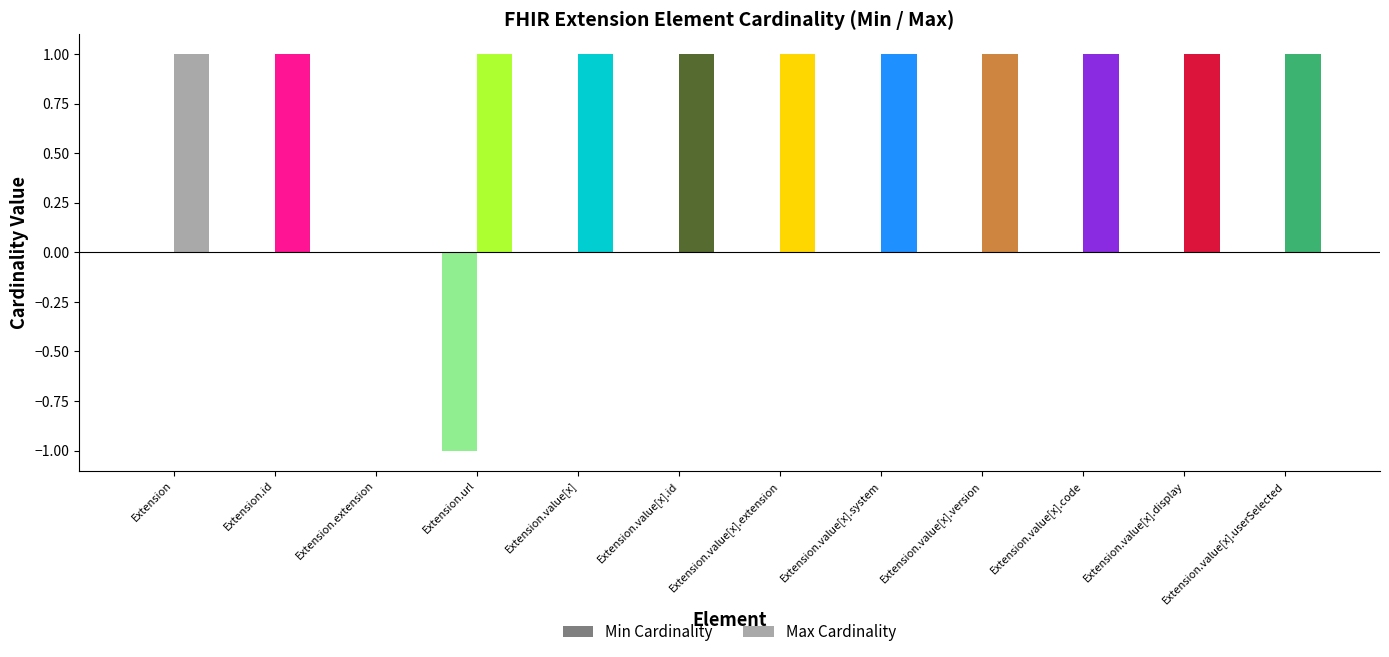

Reading left to right, list all the values displayed in this chart.

Min Cardinality: 0	0	0	-1	0	0	0	0	0	0	0	0
Max Cardinality: 1	1	0	1	1	1	1	1	1	1	1	1